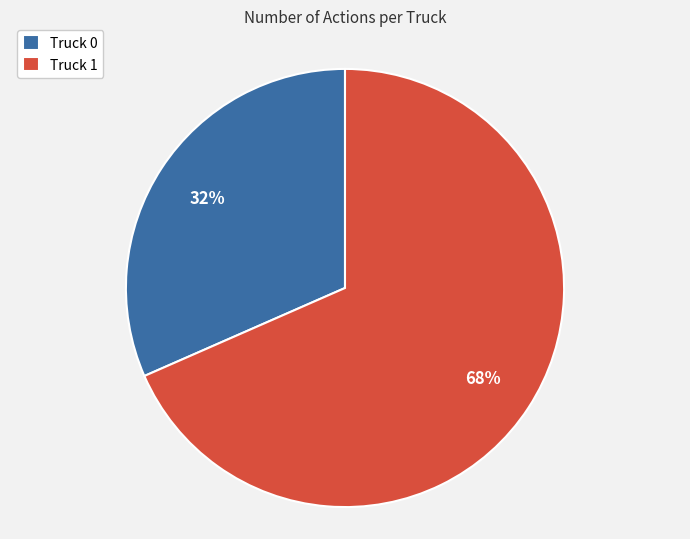

True or false: Truck 0 accounts for 41% of the total.

False